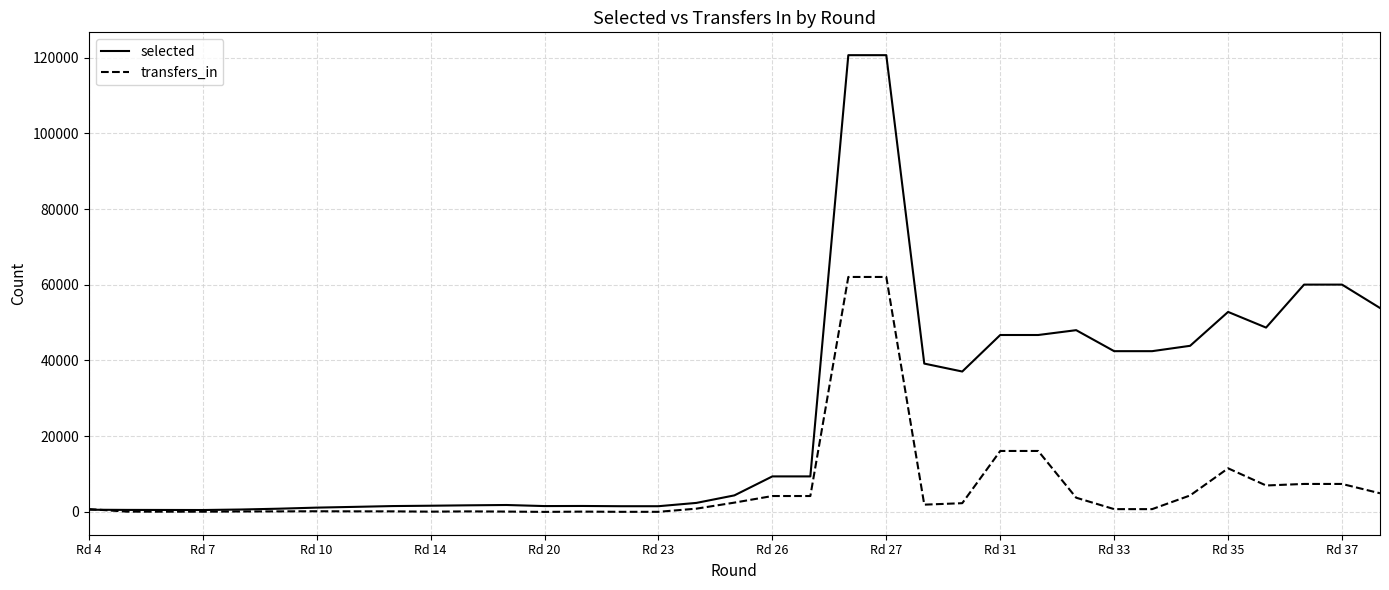

What is the average value of the transfers_in series?

6343